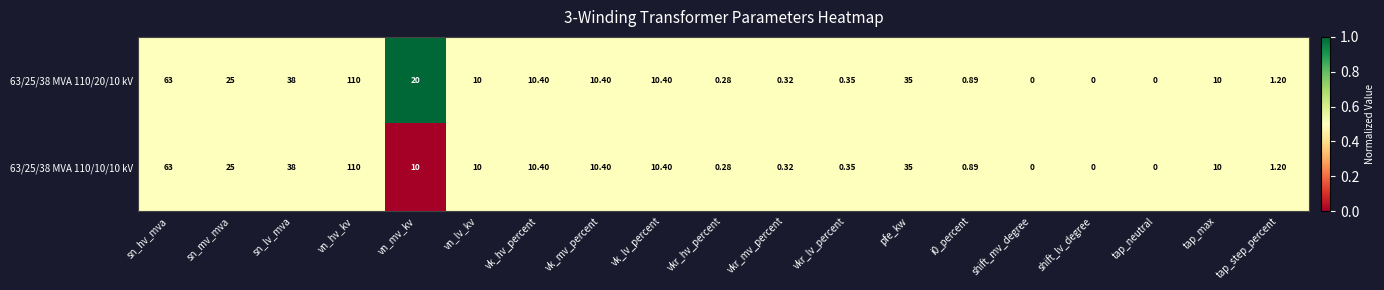

Which label corresponds to the largest value in the chart?

vn_hv_kv